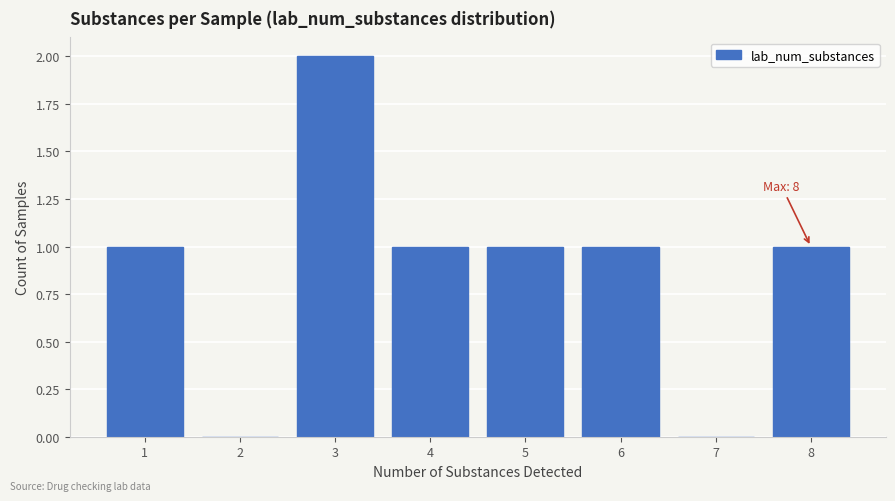

Reading left to right, transcribe all the data shown in this chart.

1=1	2=0	3=2	4=1	5=1	6=1	7=0	8=1